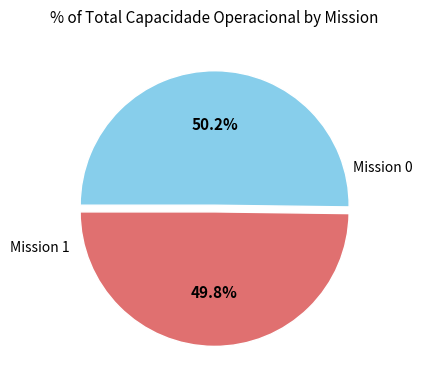

How many segments does this pie chart have?

2